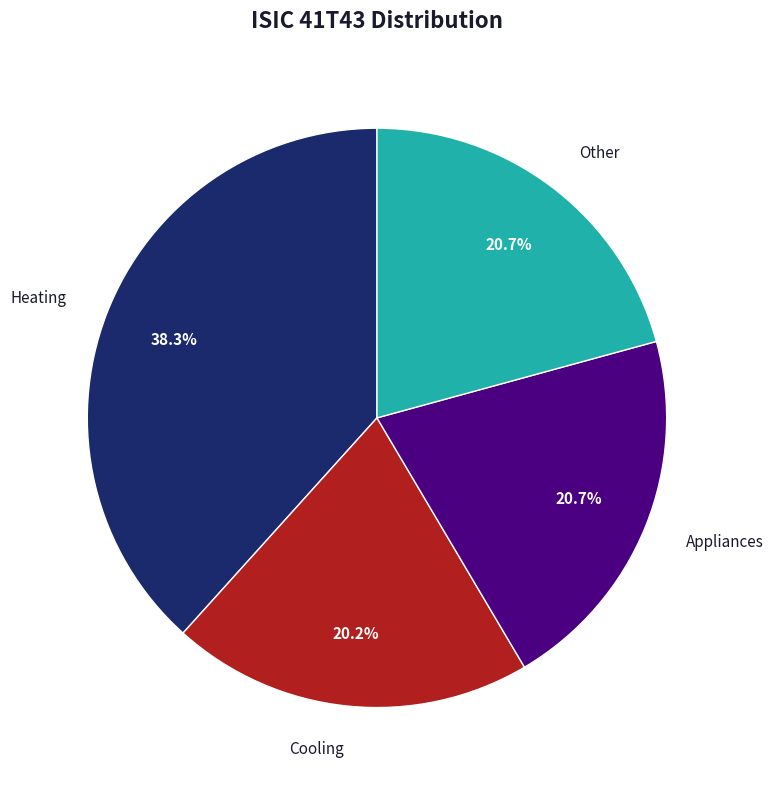

To the nearest percent, what portion does Other represent?

21%